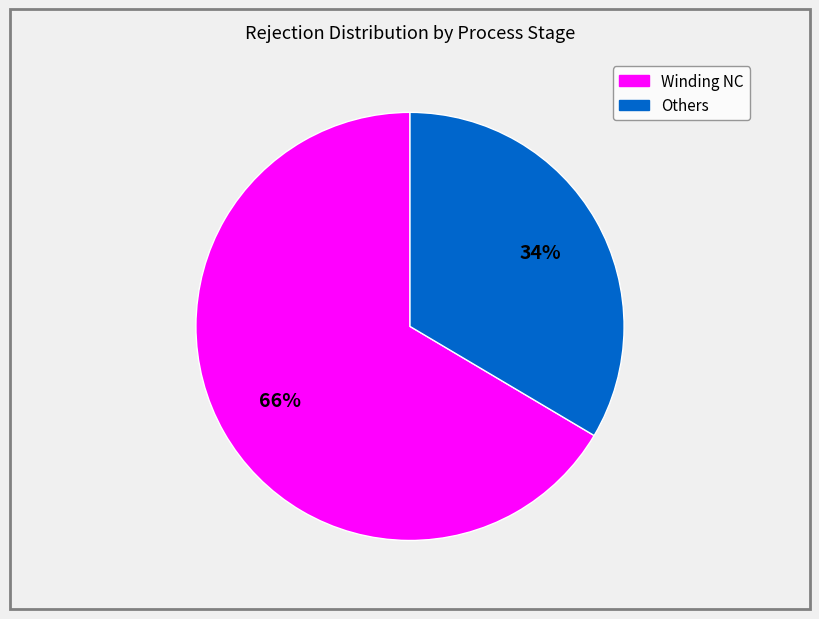

Is there a majority slice in this chart?

Yes